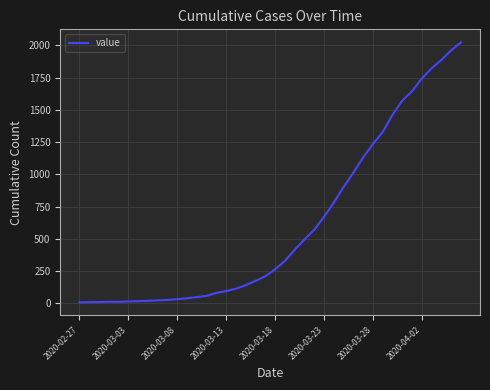

What is the difference between the maximum and minimum values?

2017